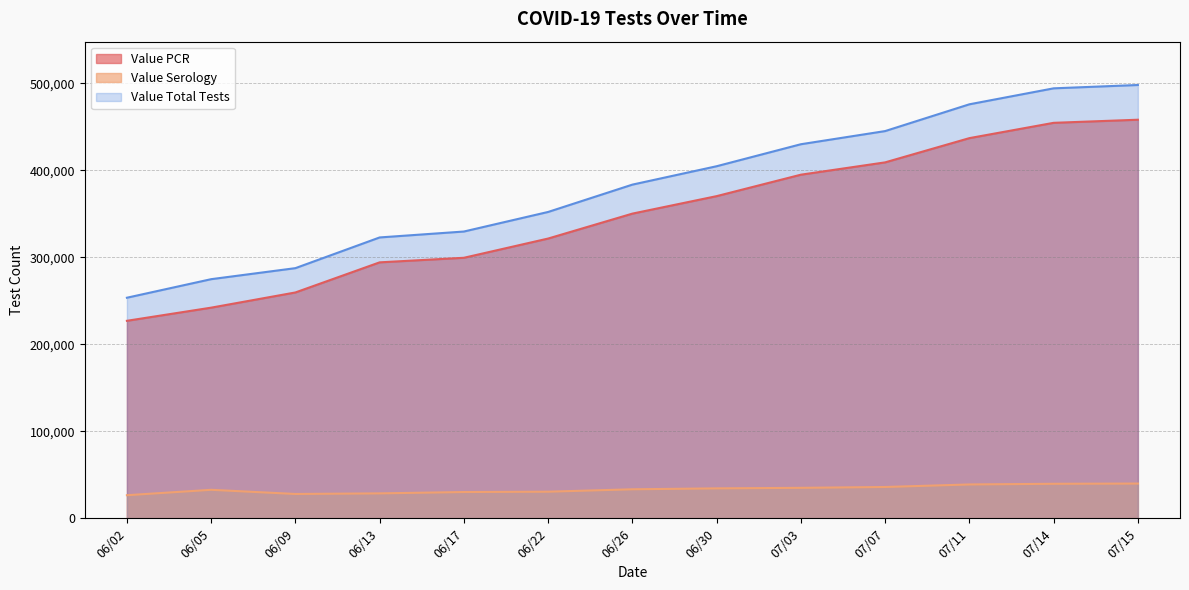

What is the maximum value for Value PCR?

458247